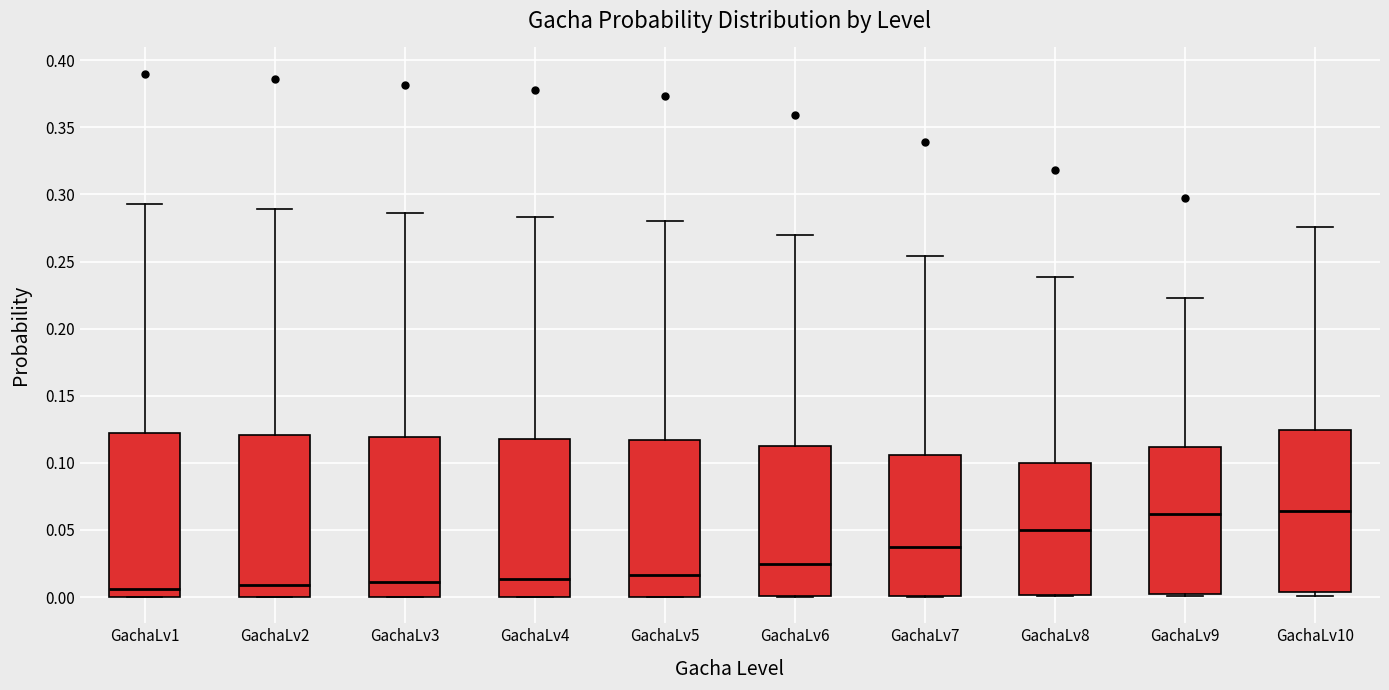

Where does the upper whisker of the box for GachaLv9 end on the y-axis? The values are not printed on the chart, so give them approximately, as read against the axis.

0.225